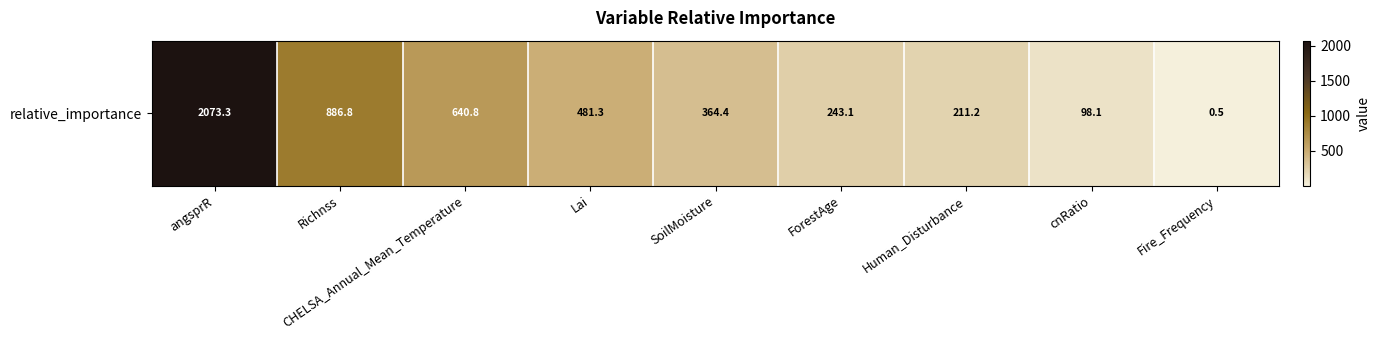

Reading left to right, transcribe all the data shown in this chart.

2073.3	886.8	640.8	481.3	364.4	243.1	211.2	98.1	0.5